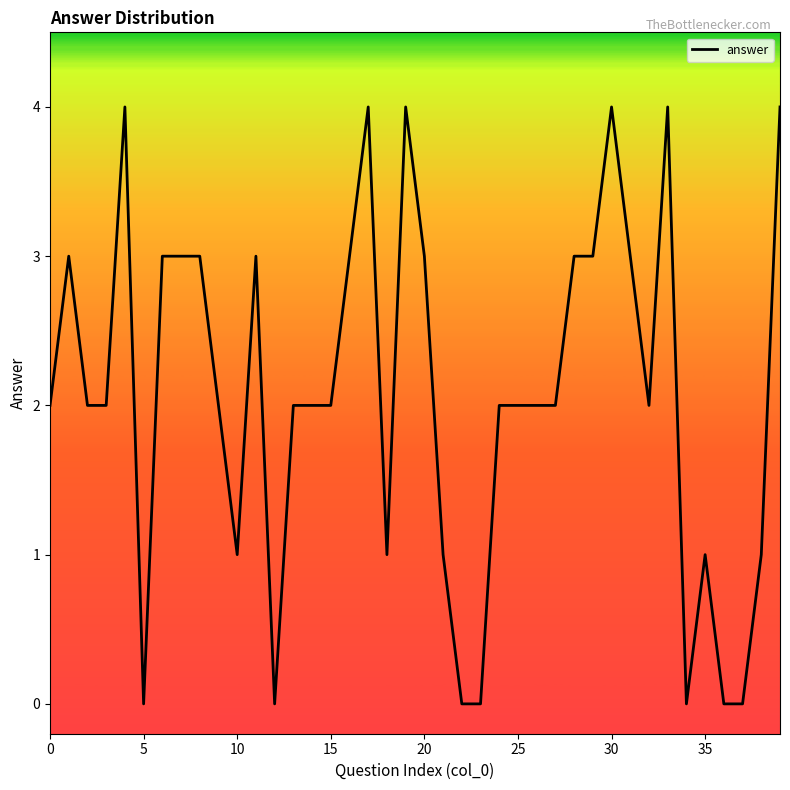

What is the difference between the maximum and minimum values?

4